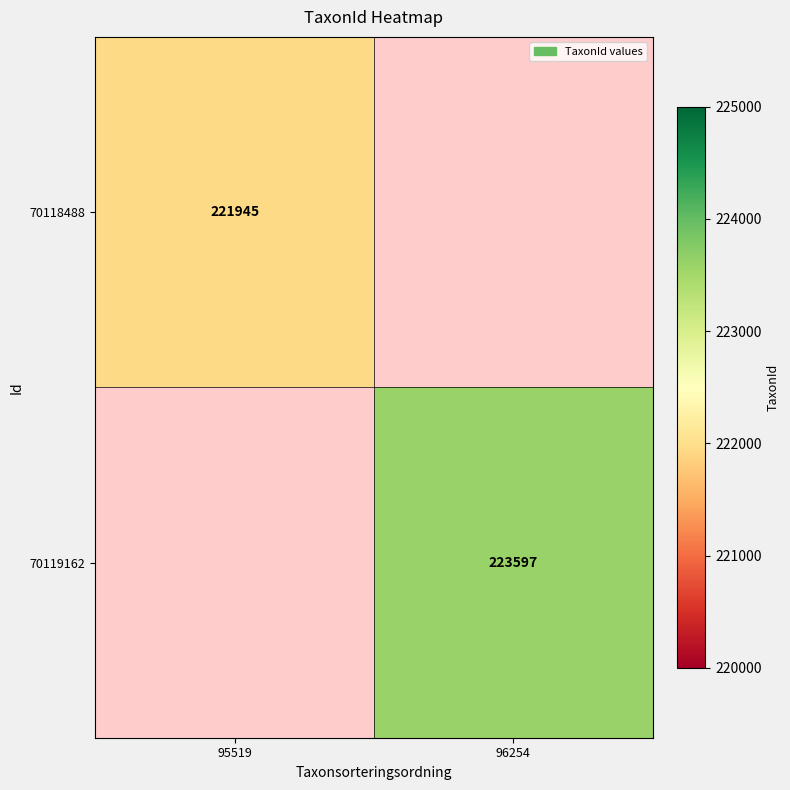

The value of 70119162 at 96254 is 111913. True or false?

False